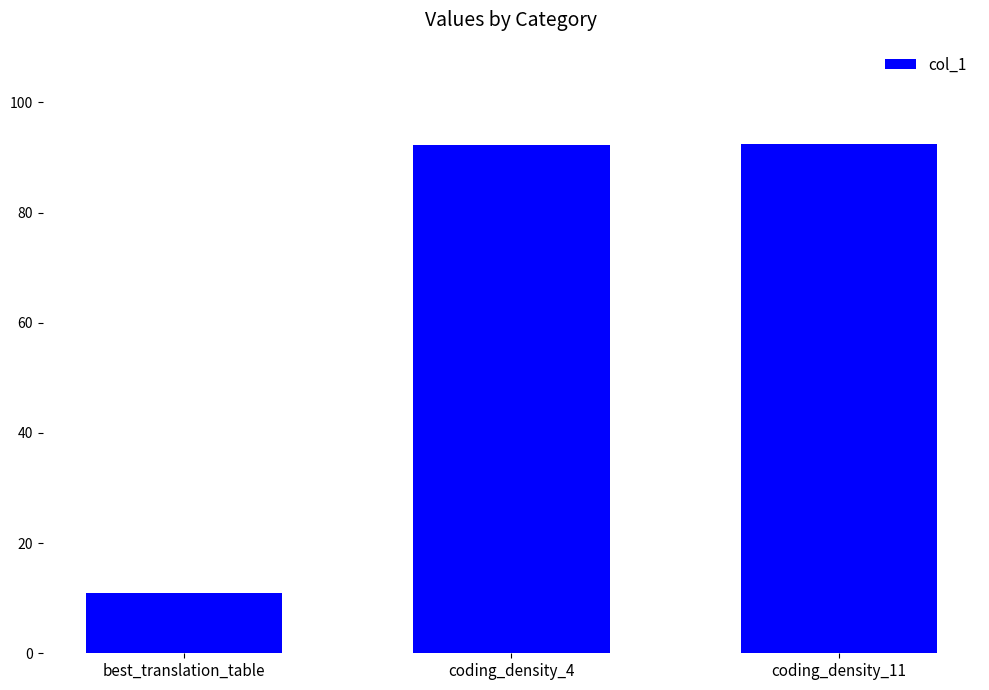

What value does the data have at best_translation_table?

11.0